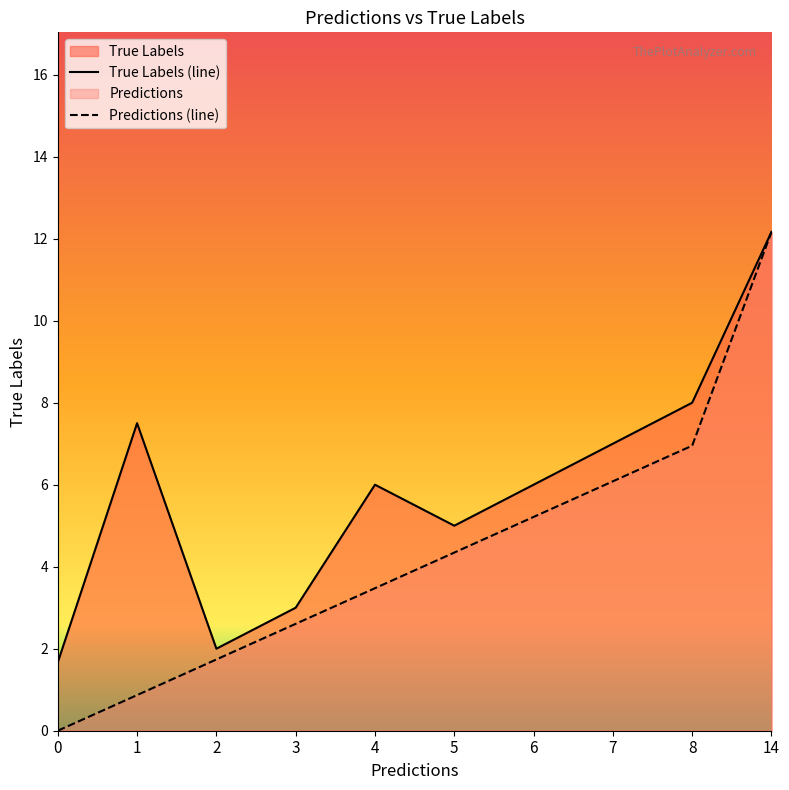

List the labels in order of Predictions (line) value, smallest first.

0, 1, 2, 3, 4, 5, 6, 7, 8, 14